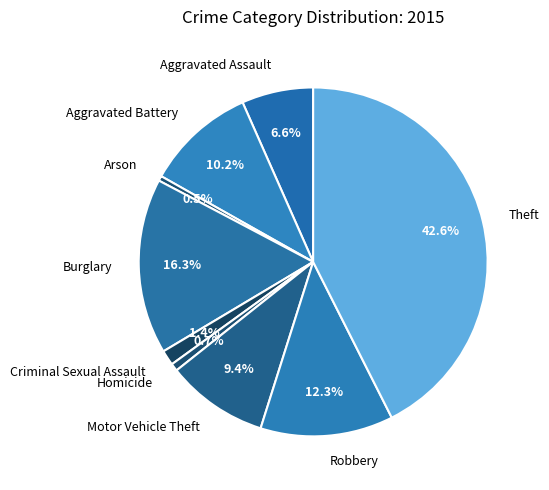

What percentage is NOT represented by Criminal Sexual Assault?

98.6%